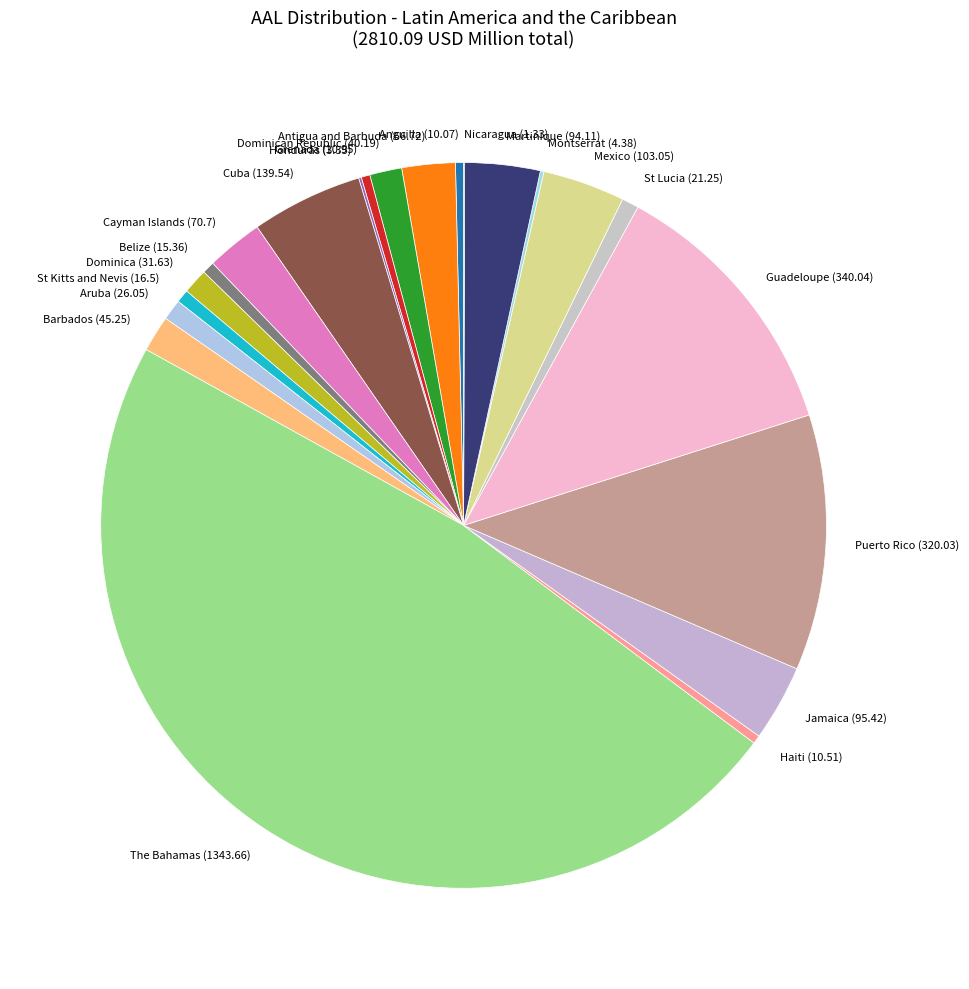

Is it true that Jamaica (95.42) is 16% of the pie?

False